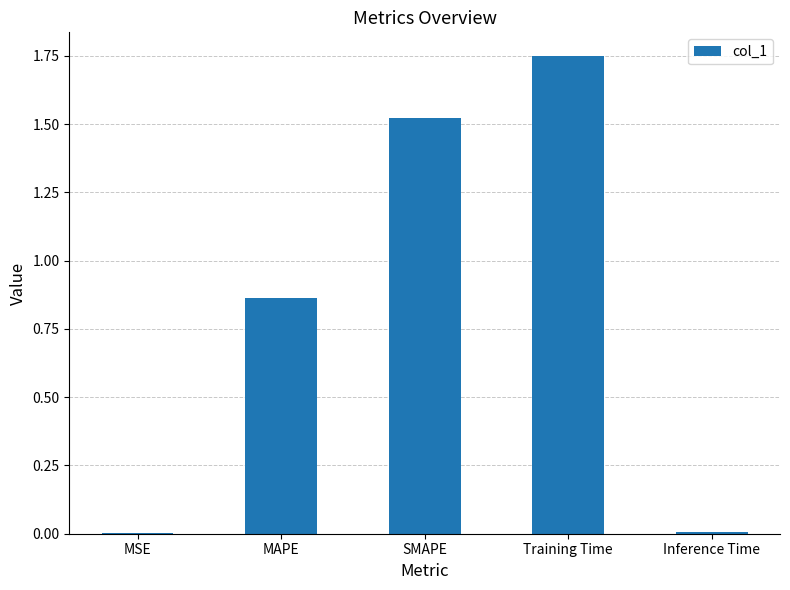

The value at Inference Time is 0.0. True or false?

True